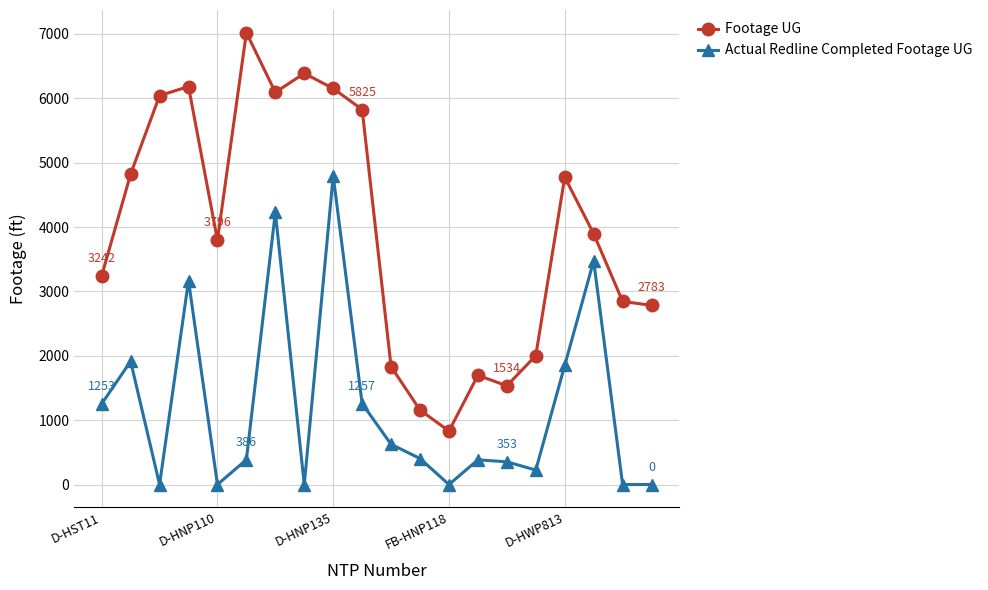

True or false: Actual Redline Completed Footage UG has more than 2 points higher than both neighbors.

True